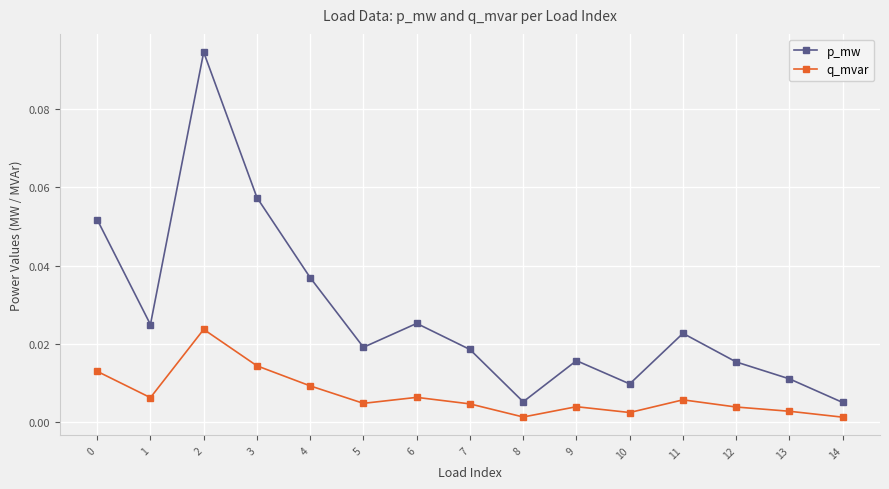

Which series changed the most between 3 and 5?

p_mw